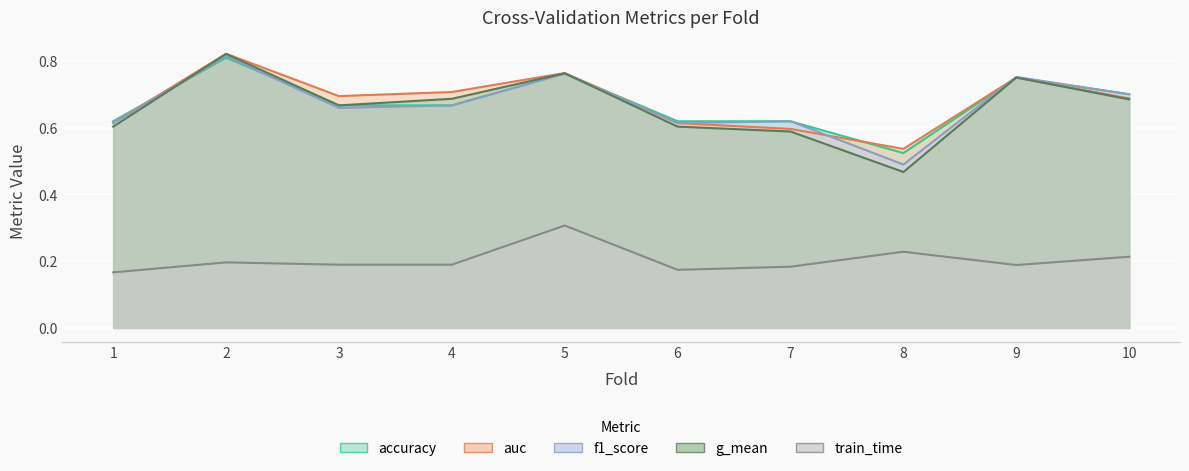

What is the spread (max minus min) of values at 2?

0.6